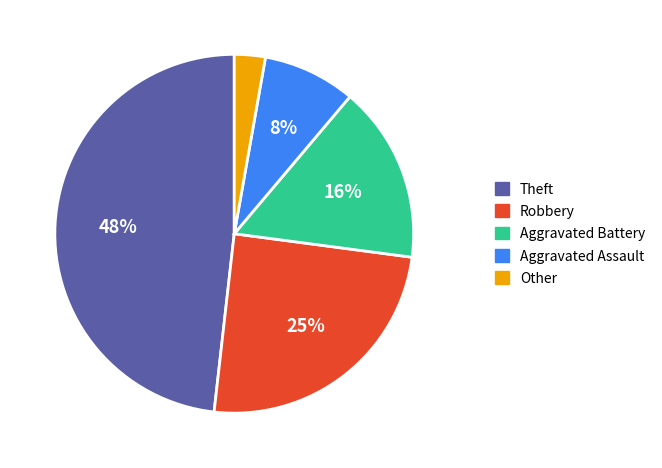

To the nearest percent, what is the difference between the largest and smallest slice percentages?

45%